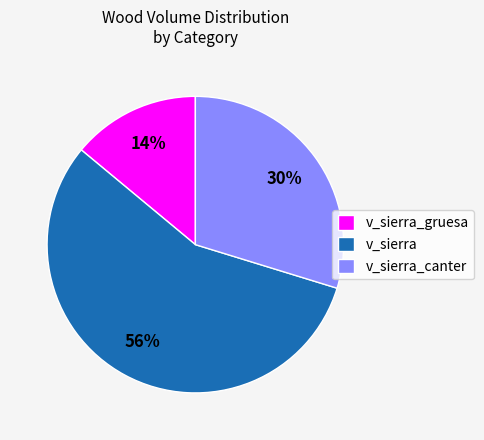

True or false: v_sierra_canter accounts for 30% of the total.

True